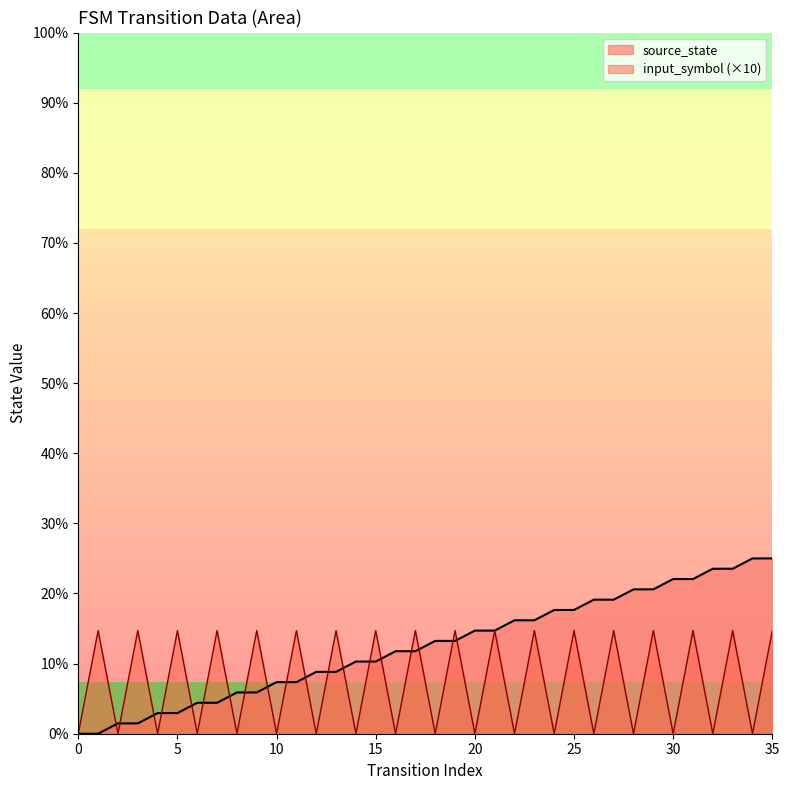

Which series has the largest range (max minus min)?

source_state